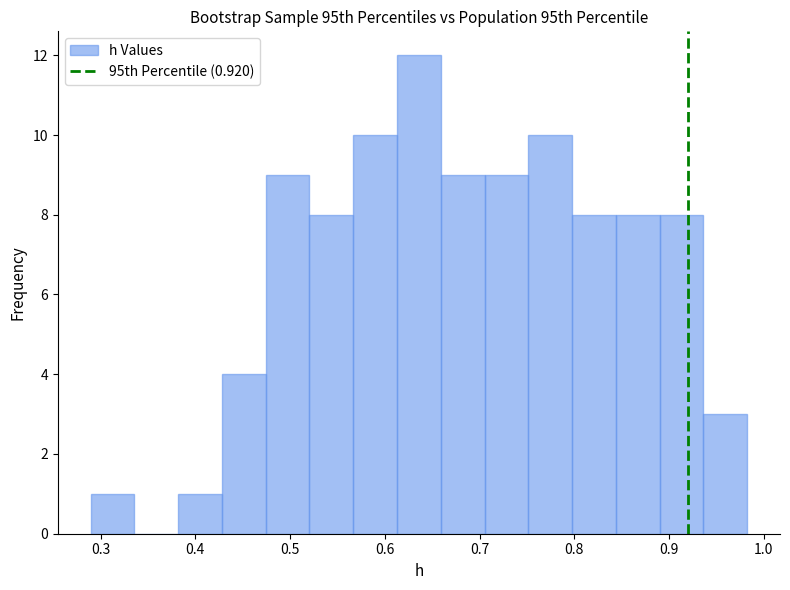

Reading left to right, transcribe this chart: for each bar, give the range it covers on the x-axis and its height. Neither the bar edges nor the heights are printed on the chart, so give them approximately, as read against the axes.

0.29 to 0.34: 1
0.34 to 0.38: 0
0.38 to 0.43: 1
0.43 to 0.47: 4
0.47 to 0.52: 9
0.52 to 0.57: 8
0.57 to 0.61: 10
0.61 to 0.66: 12
0.66 to 0.71: 9
0.71 to 0.75: 9
0.75 to 0.80: 10
0.80 to 0.84: 8
0.84 to 0.89: 8
0.89 to 0.94: 8
0.94 to 0.98: 3